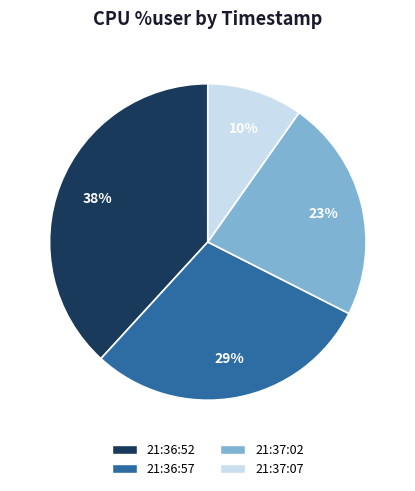

Which has a higher value, 21:36:52 or 21:36:57?

21:36:52